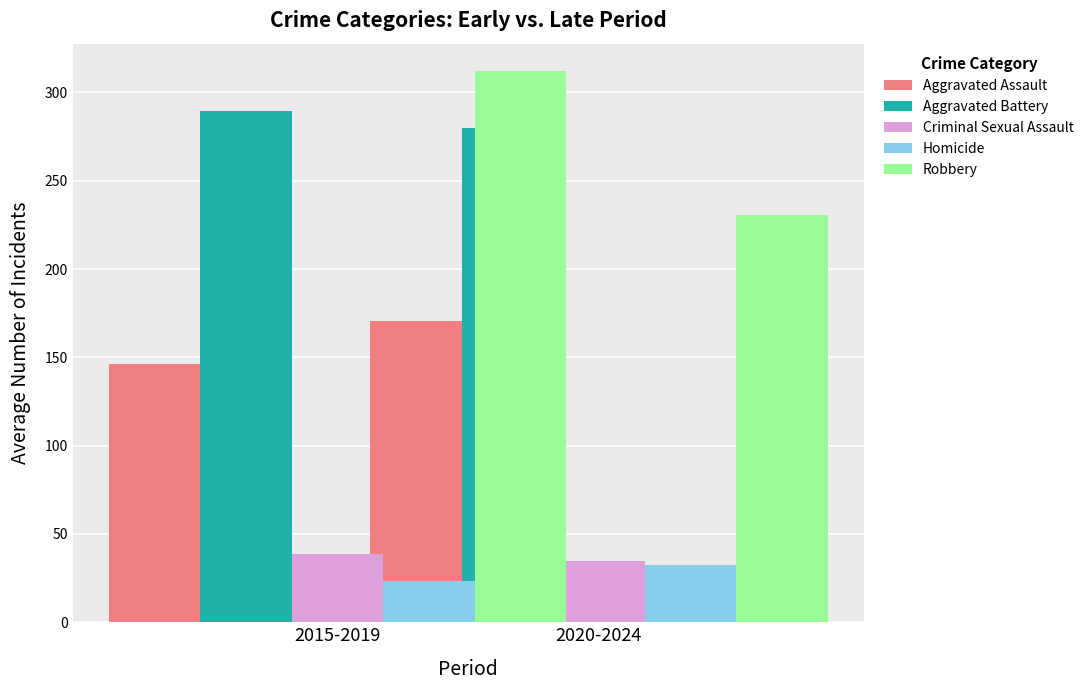

Between 2020-2024 and 2015-2019, which is larger?

2020-2024